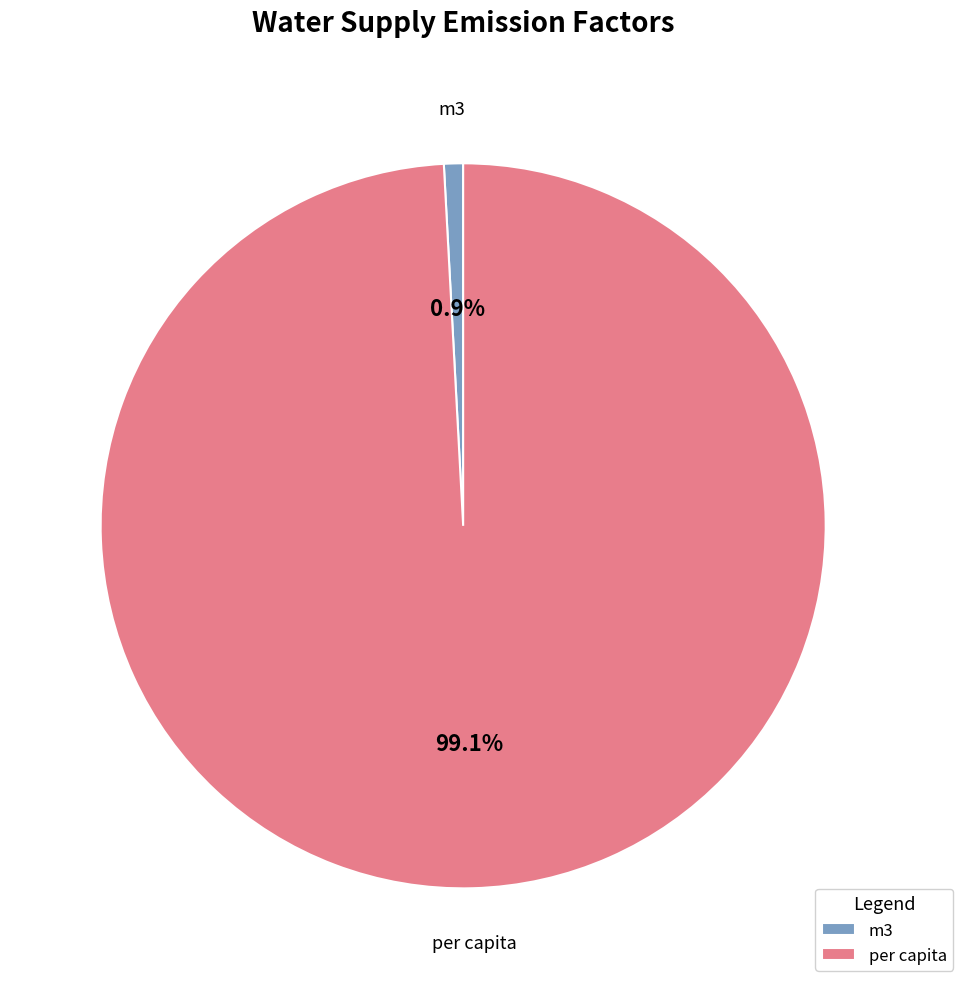

Count the number of slices in the pie.

2